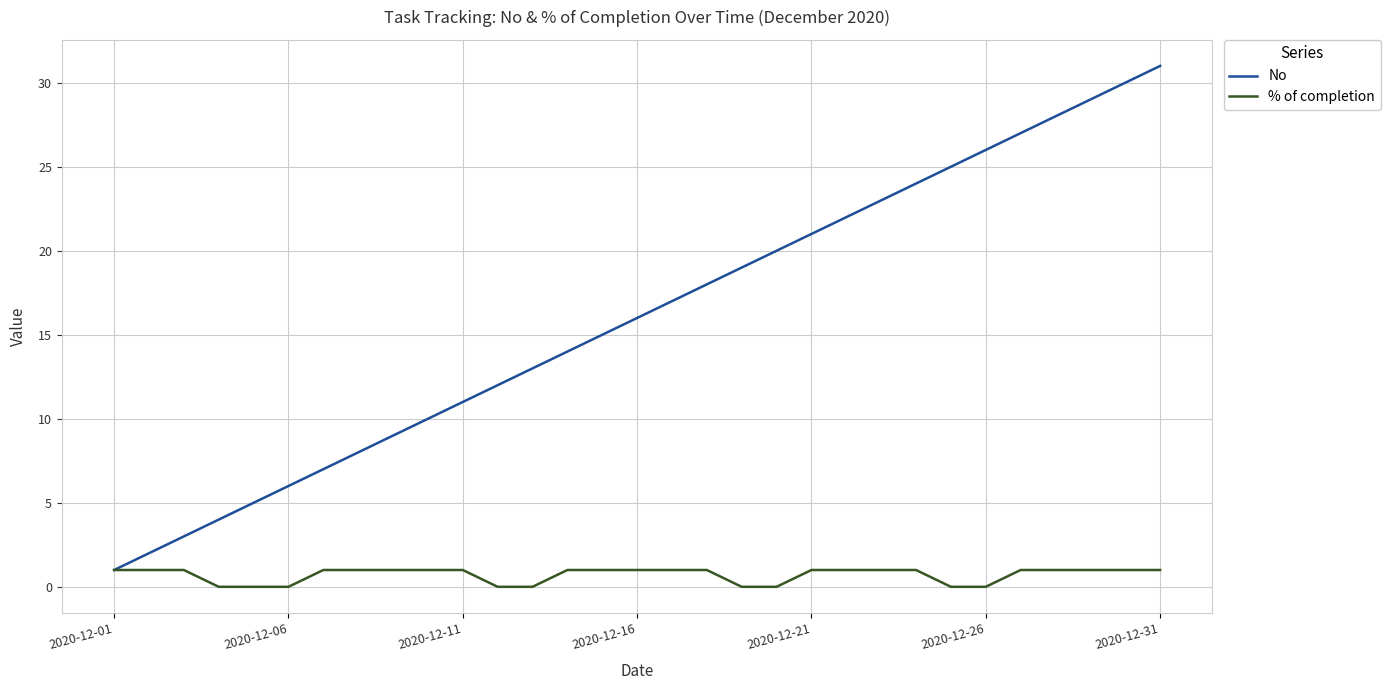

Rank the series by their average value, from lowest to highest.

% of completion, No